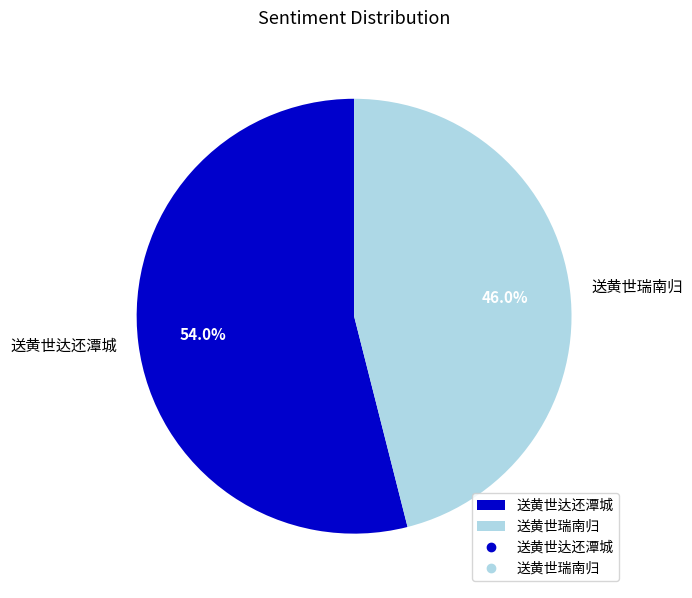

To the nearest percent, what is the combined percentage of 送黄世瑞南归 and 送黄世达还潭城?

100%